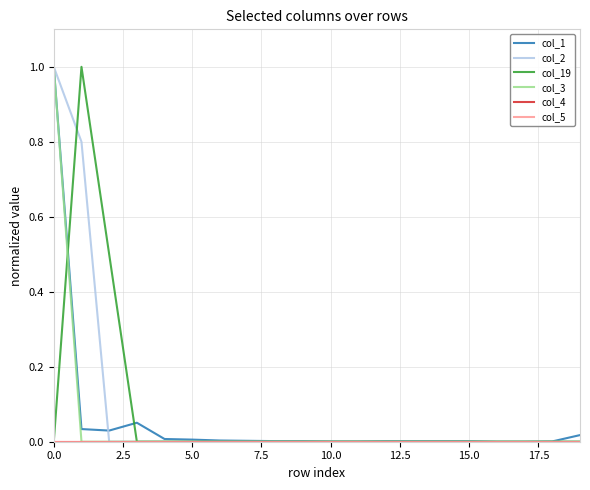

Reading left to right, what are all the values shown in this chart?

col_1: 1.0	0.0	0.0	0.1	0.0	0.0	0.0	0.0	0.0	0.0	0.0	0.0	0.0	0.0	0.0	0.0	0.0	0.0	0.0	0.0
col_2: 1.0	0.8	0.0	0.0	0.0	0.0	0.0	0.0	0.0	0.0	0.0	0.0	0.0	0.0	0.0	0.0	0.0	0.0	0.0	0.0
col_19: 0.0	1.0	0.5	0.0	0.0	0.0	0.0	0.0	0.0	0.0	0.0	0.0	0.0	0.0	0.0	0.0	0.0	0.0	0.0	0.0
col_3: 1.0	0.0	0.0	0.0	0.0	0.0	0.0	0.0	0.0	0.0	0.0	0.0	0.0	0.0	0.0	0.0	0.0	0.0	0.0	0.0
col_4: 0.0	0.0	0.0	0.0	0.0	0.0	0.0	0.0	0.0	0.0	0.0	0.0	0.0	0.0	0.0	0.0	0.0	0.0	0.0	0.0
col_5: 0.0	0.0	0.0	0.0	0.0	0.0	0.0	0.0	0.0	0.0	0.0	0.0	0.0	0.0	0.0	0.0	0.0	0.0	0.0	0.0